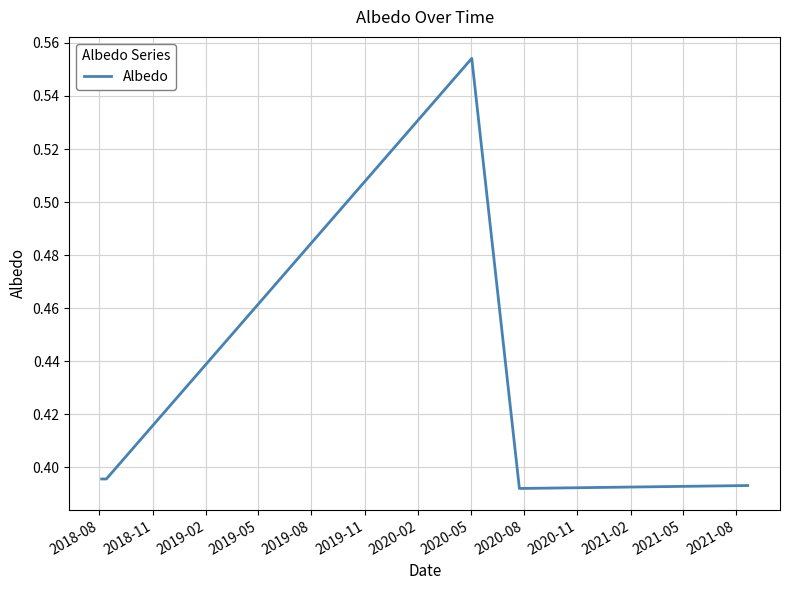

True or false: the data has more than 0 interior local peaks.

True